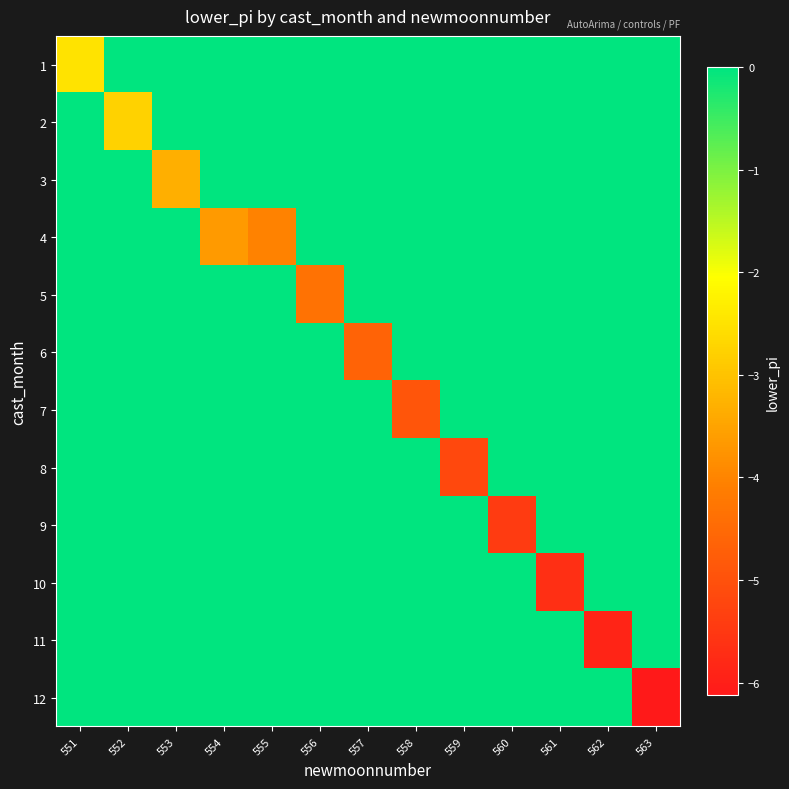

Which has a higher value, 563 or 555?

563